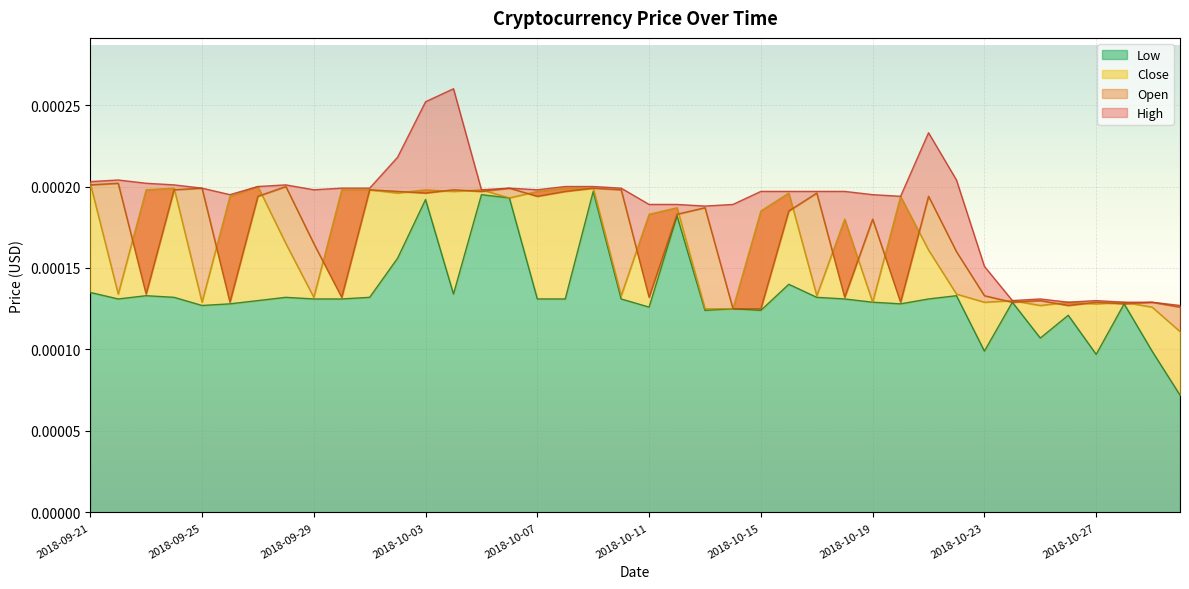

What is the label of the 8th point from the right?

2018-10-23